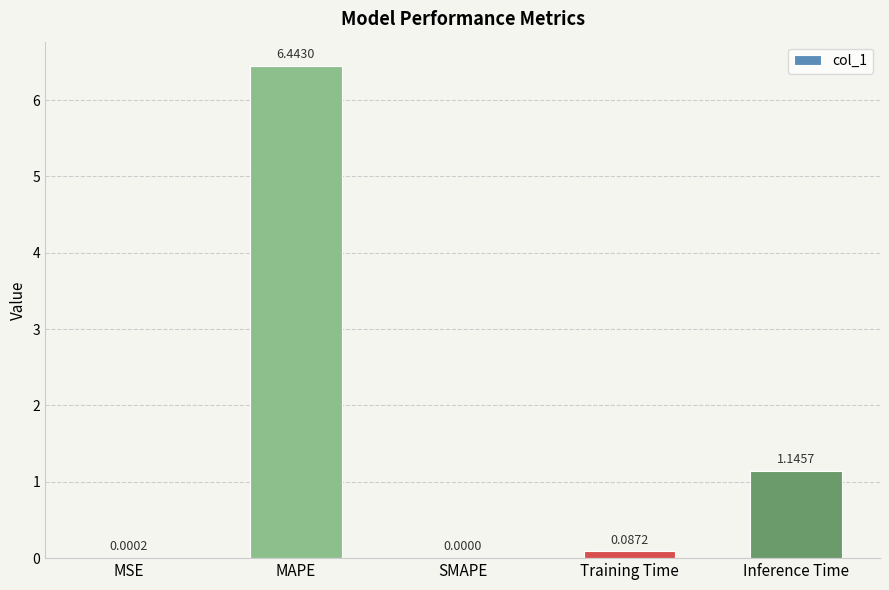

What is the sum of all values?

7.7